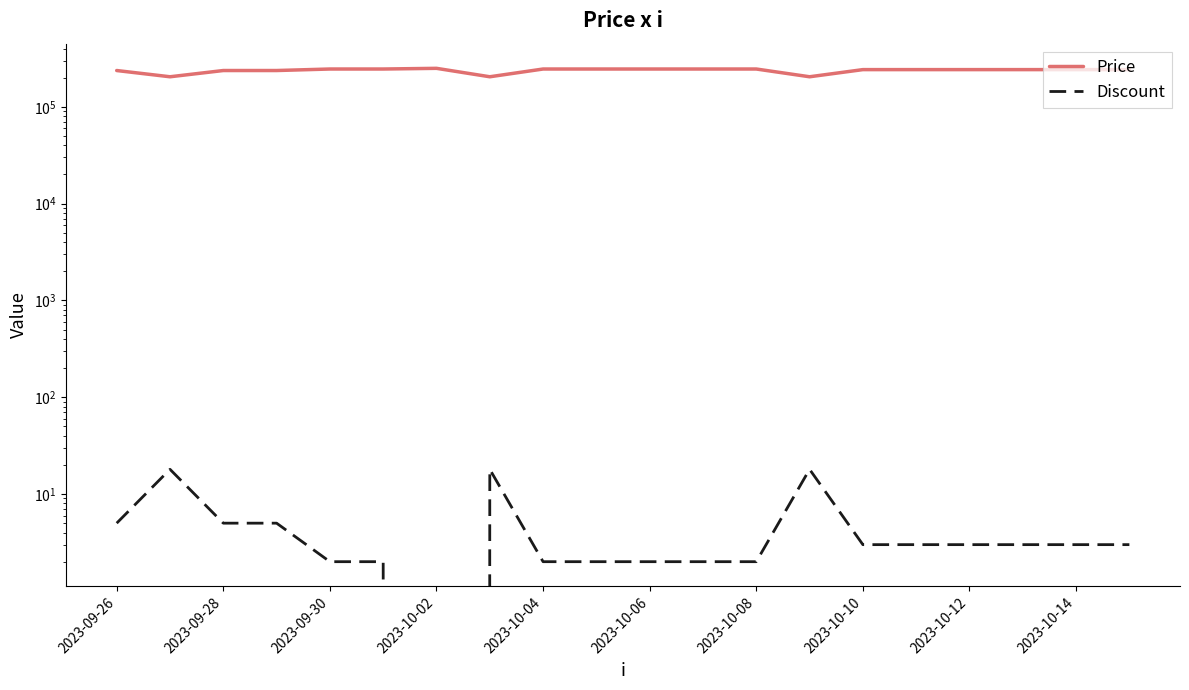

Rank the series by their average value, from highest to lowest.

Price, Discount